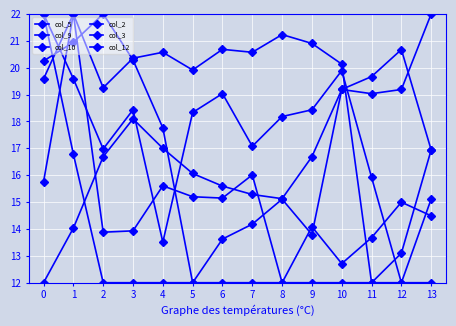

The col_3 series shows 36.1 at 9. True or false?

False